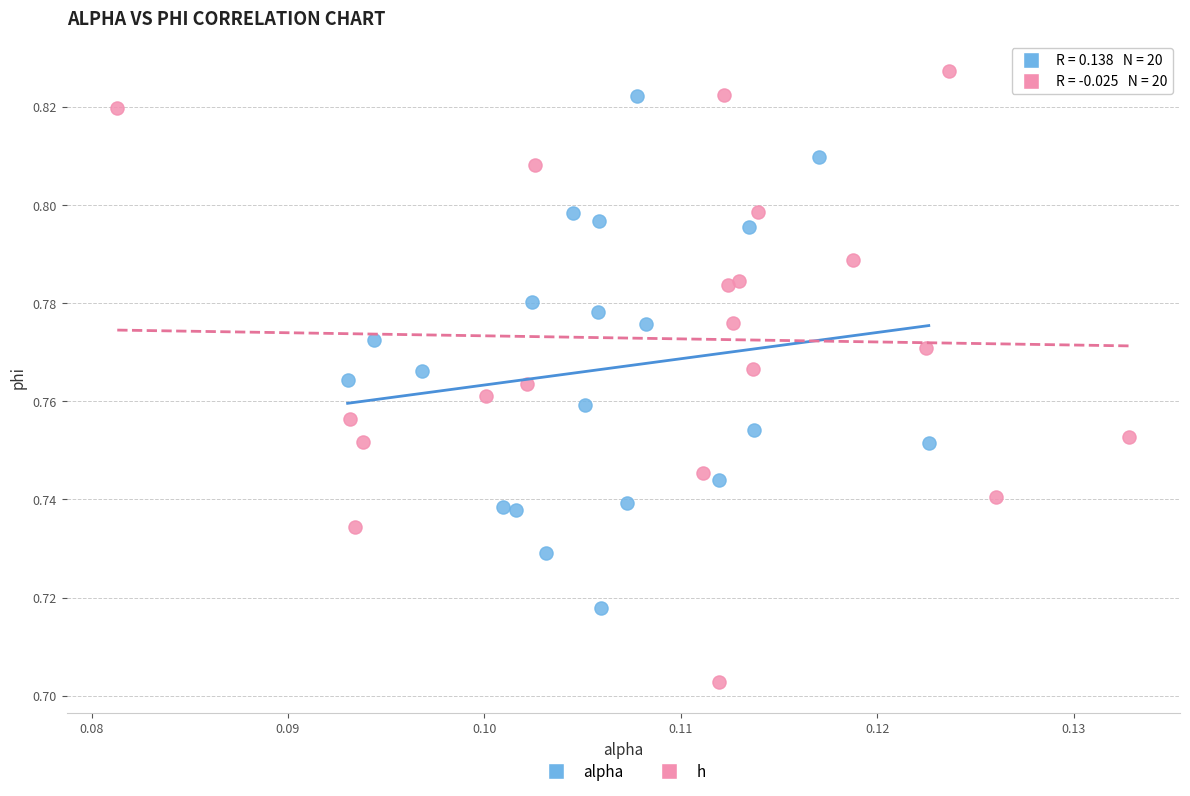

What are all the series names shown in the legend?

alpha, h